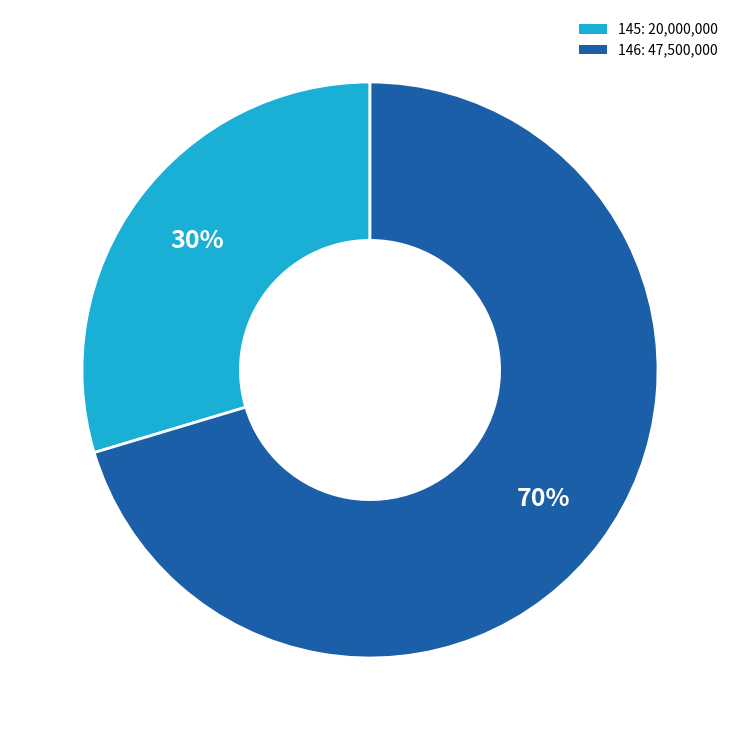

Is it true that 145 is 30% of the pie?

True